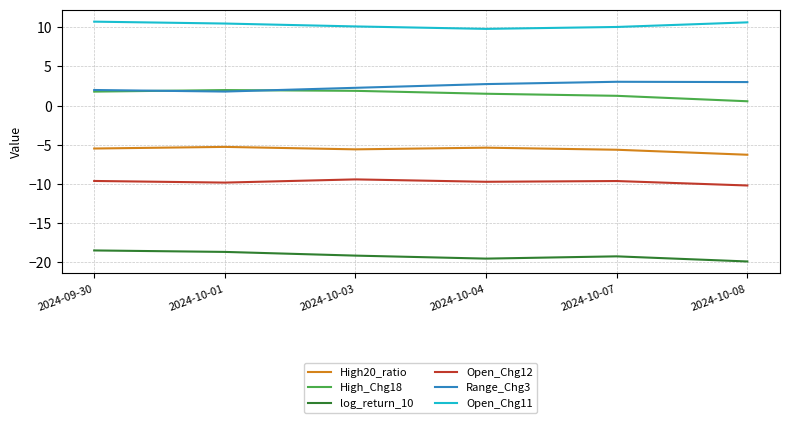

At which category does the chart reach its minimum across all series?

2024-10-08